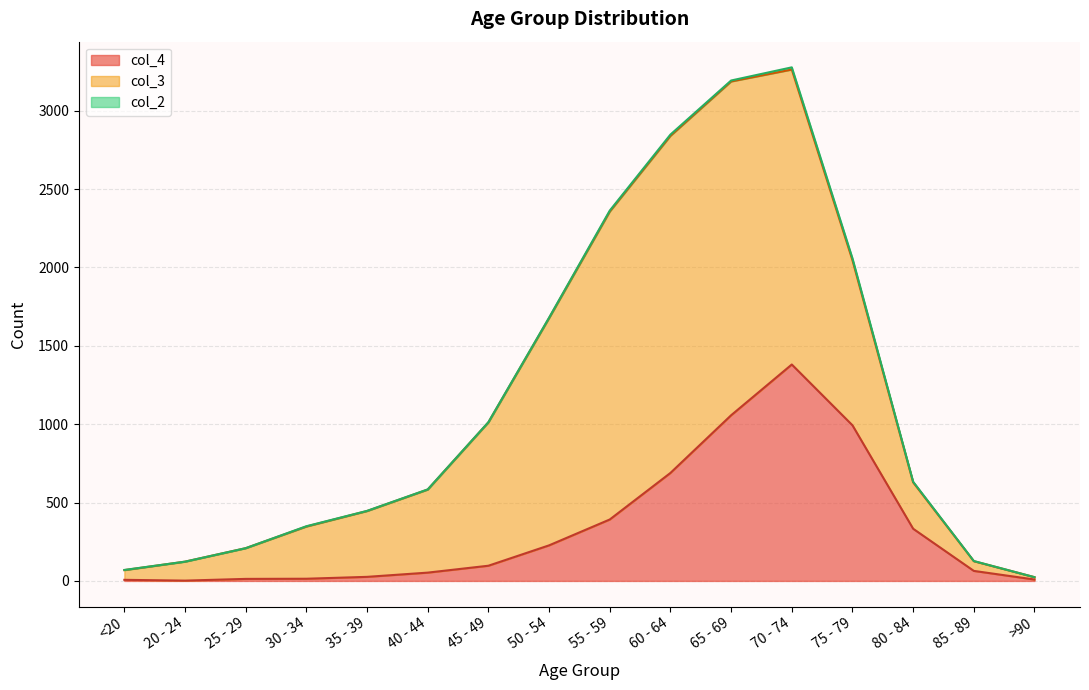

At which label does col_2 reach its peak?

70 - 74